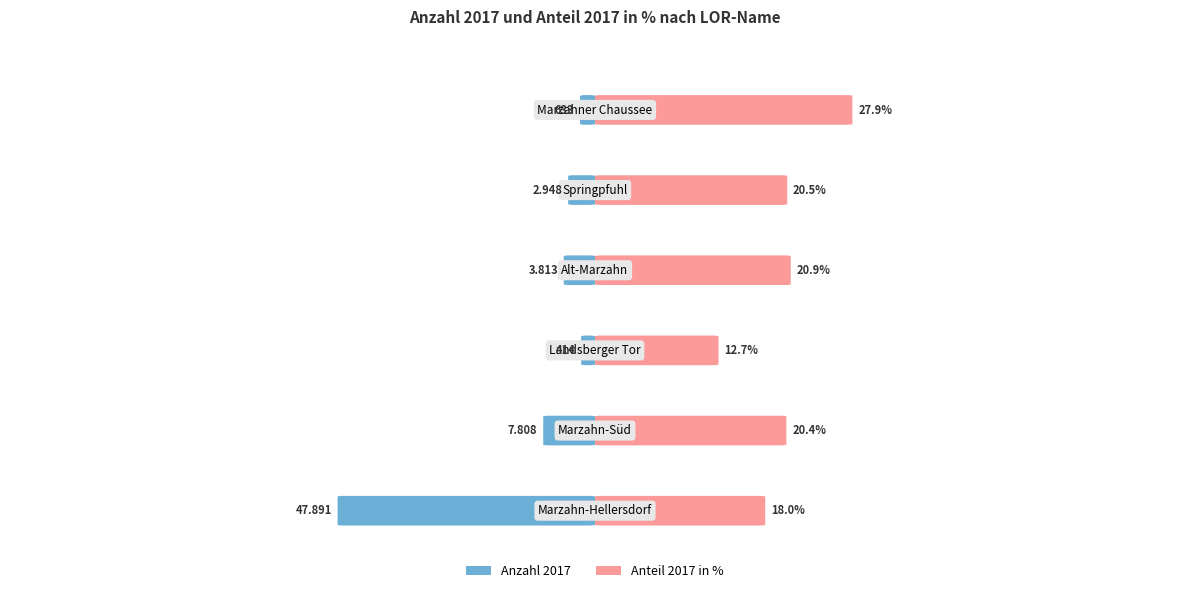

Between 0 and 3, which series saw the biggest shift?

Anzahl 2017